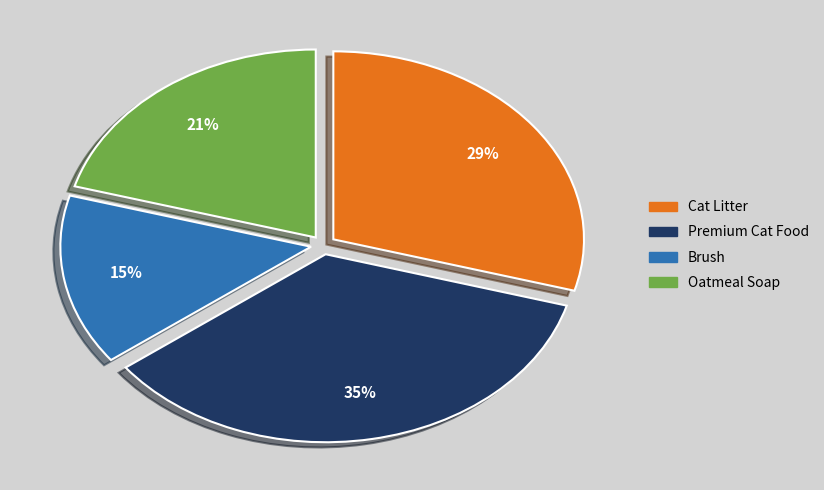

Rank the categories by value from lowest to highest.

Brush, Oatmeal Soap, Cat Litter, Premium Cat Food